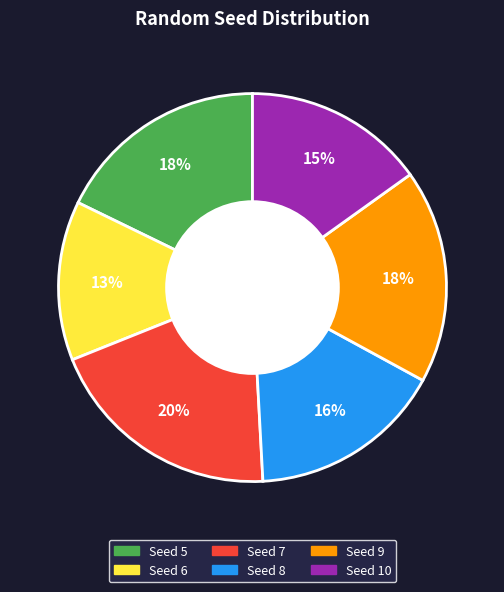

To the nearest percent, what is the difference between the largest and smallest slice percentages?

7%